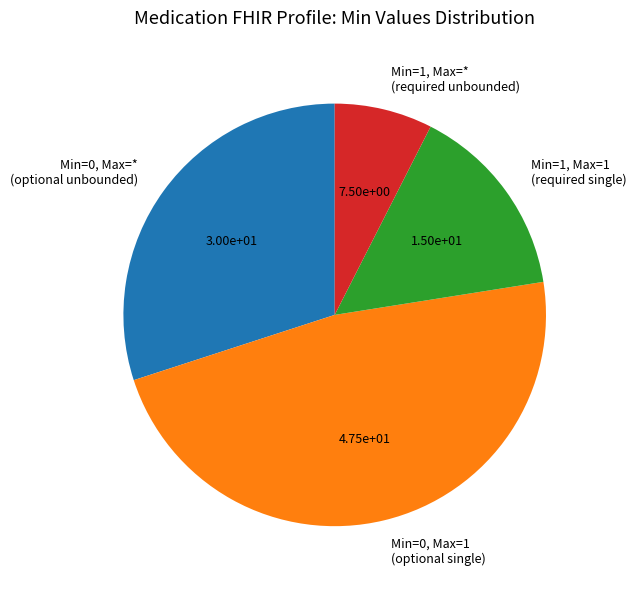

What is the largest slice in the pie chart?

Min=0, Max=1 (optional single)